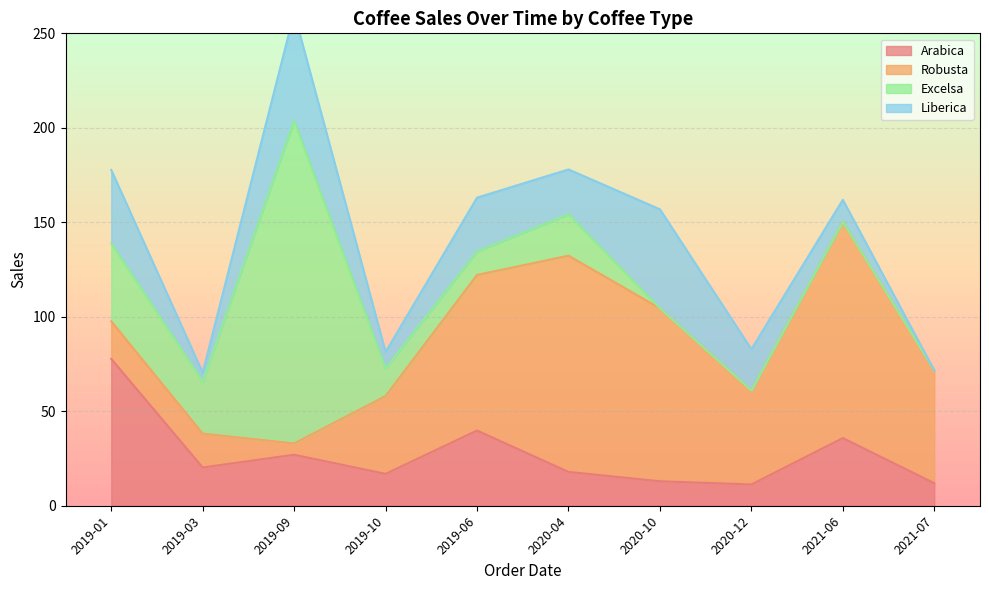

How many interior local peaks does the Excelsa series have?

2